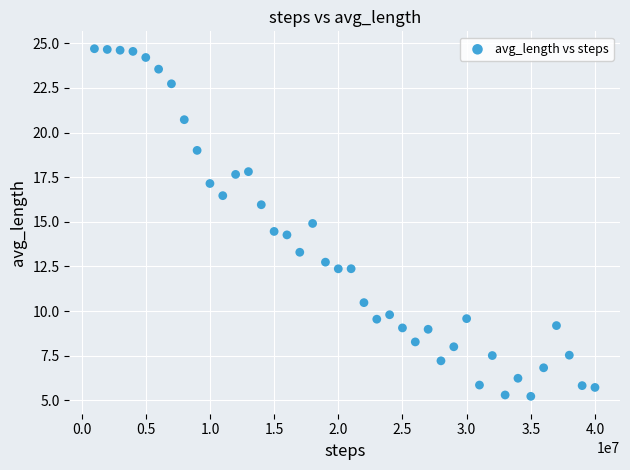

What is the range of Y values (max minus min)?

19.5